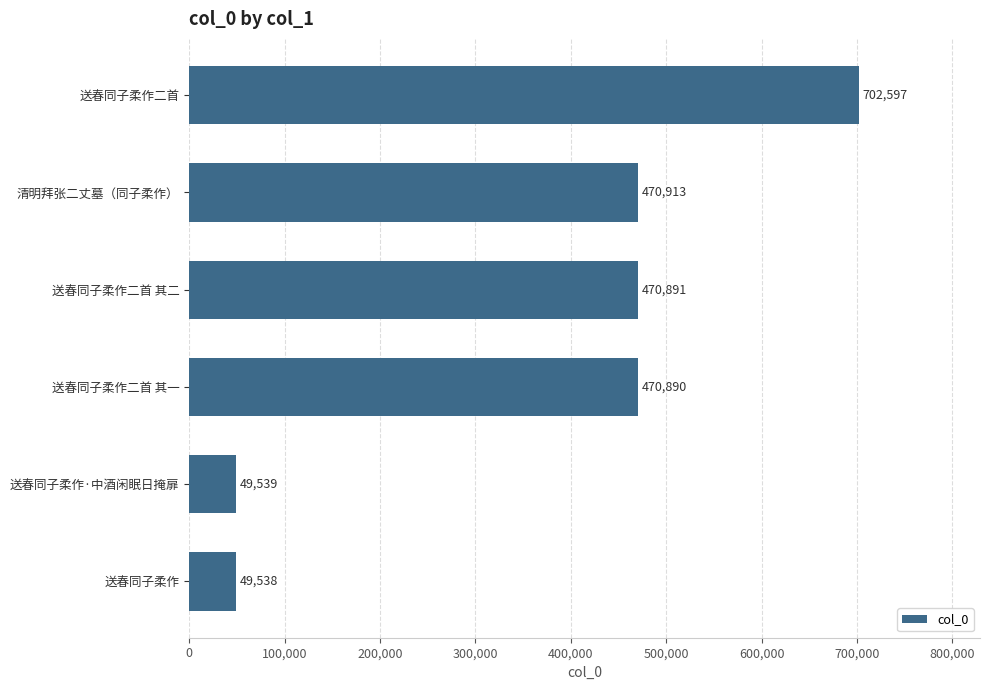

How many data points are less than 470891?

3